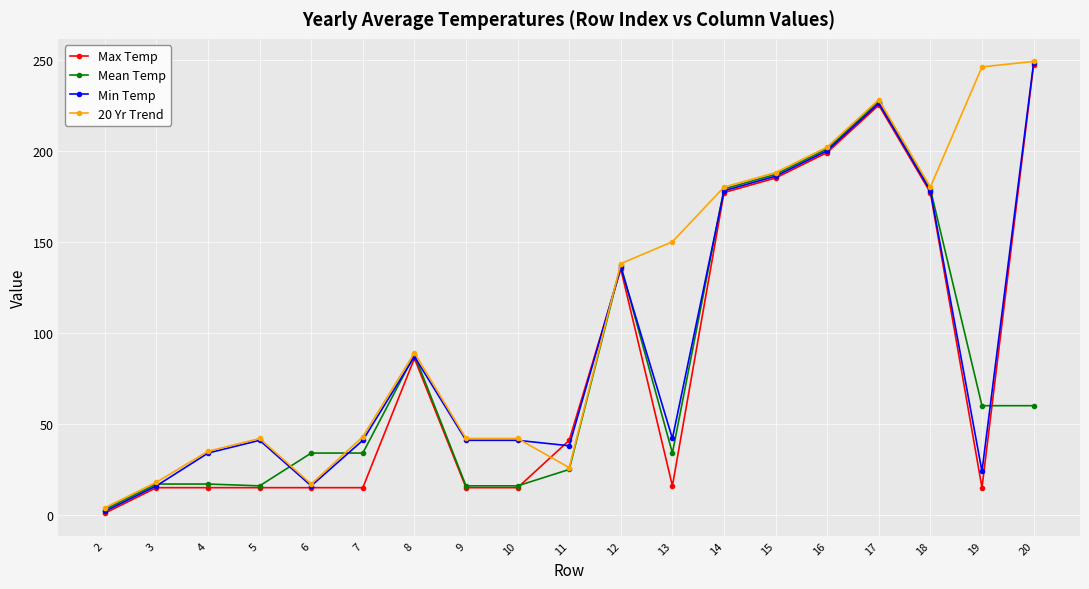

Between 6 and 16, which series saw the biggest shift?

20 Yr Trend